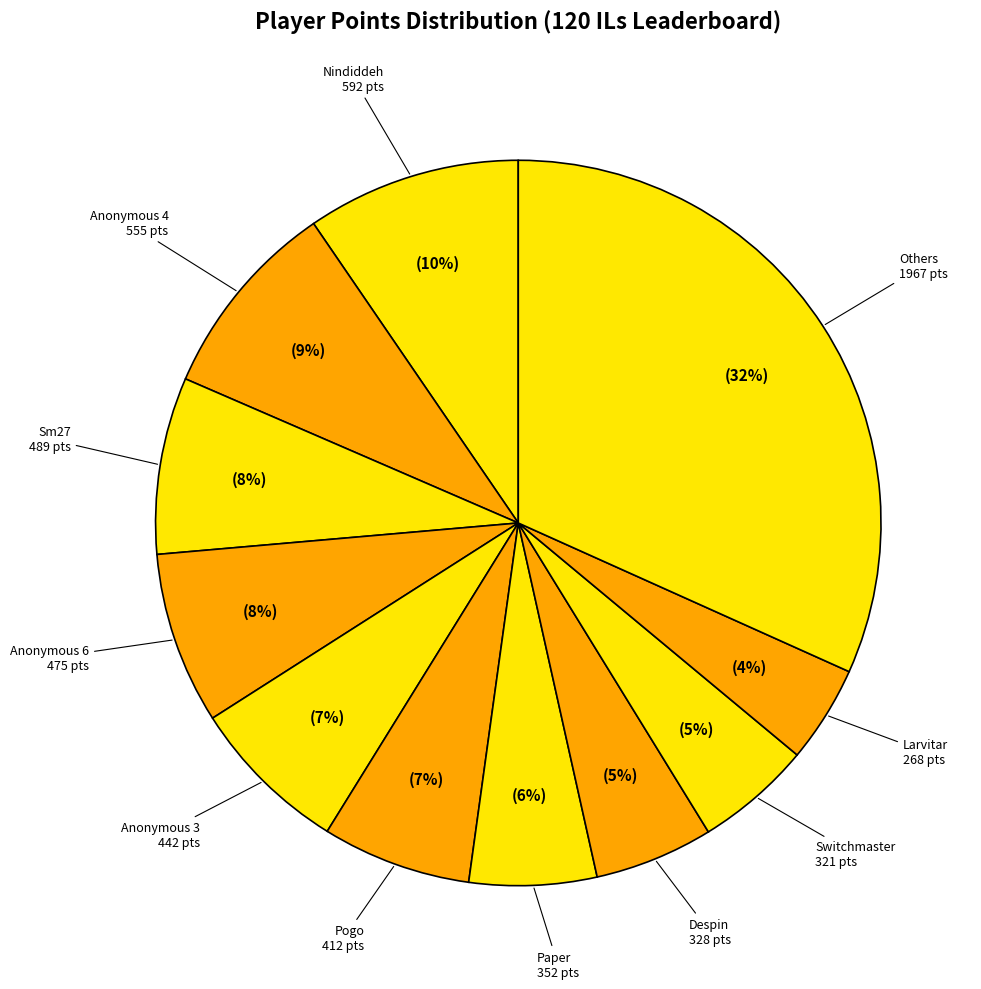

Count the number of slices in the pie.

11